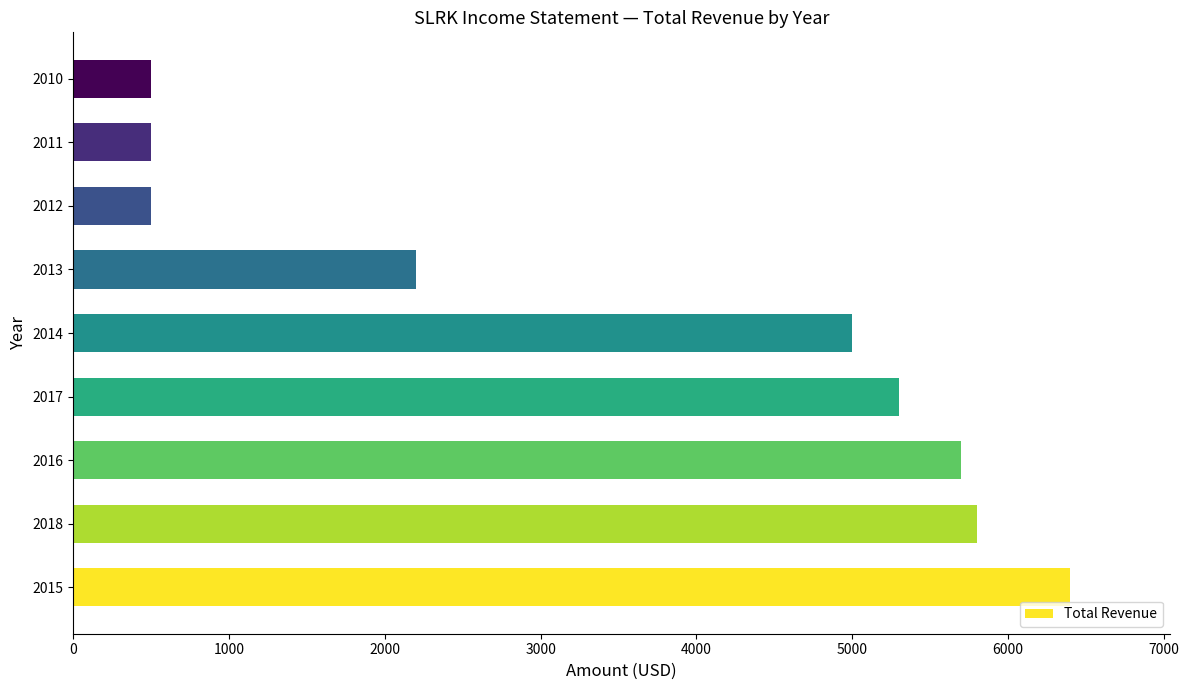

What is the maximum value shown in the chart?

6400